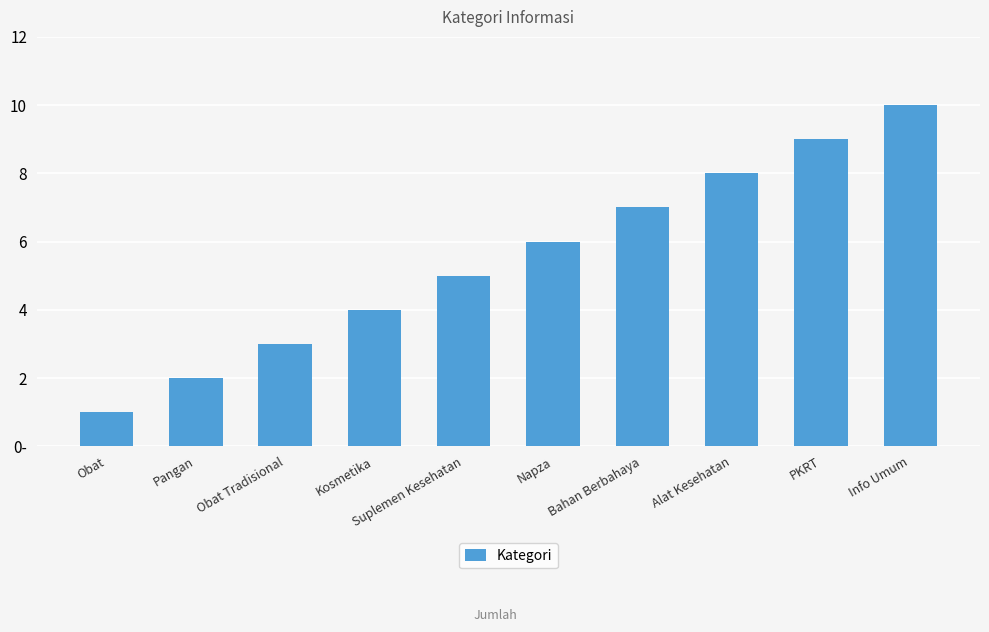

Does the chart contain stacked bars?

No